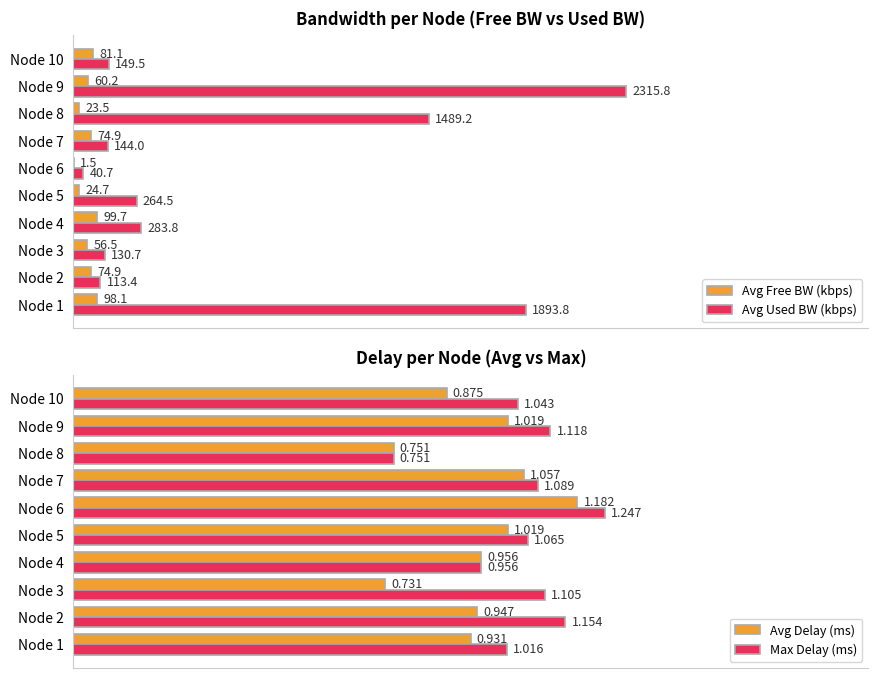

Which series has the largest total across all categories?

Avg Used BW (kbps)